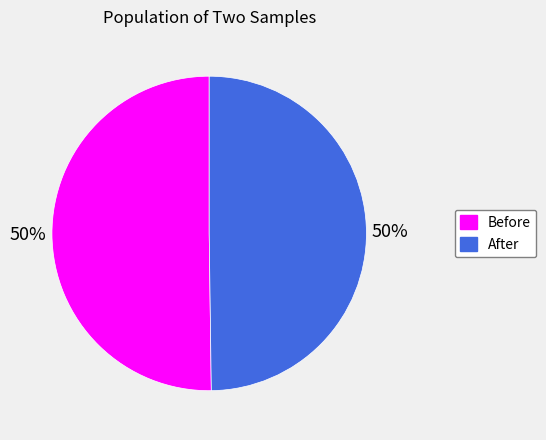

To the nearest percent, what is the average slice percentage?

50%